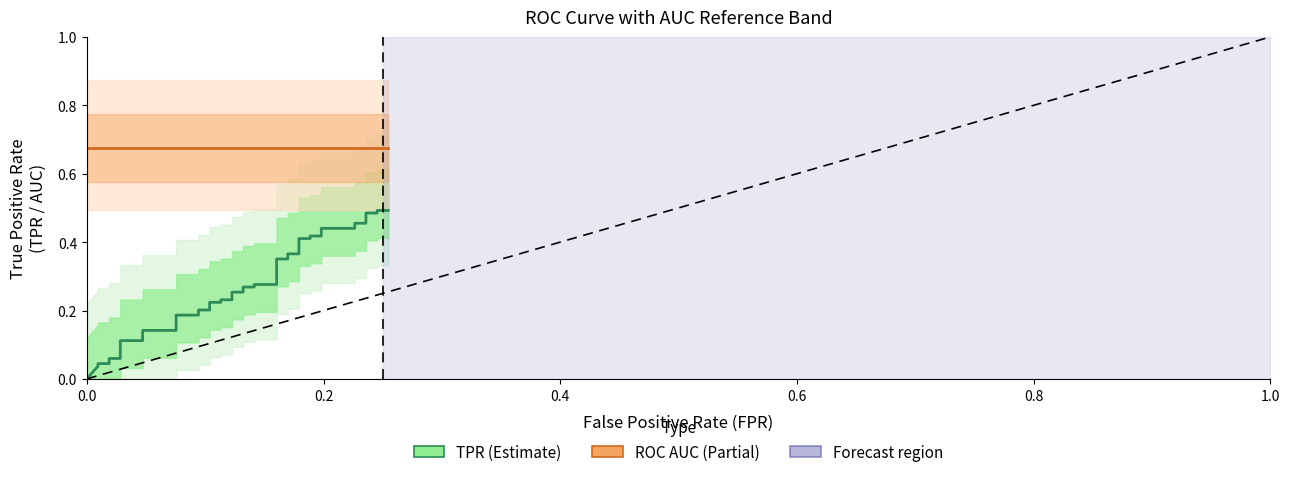

How many positive values are there?

39